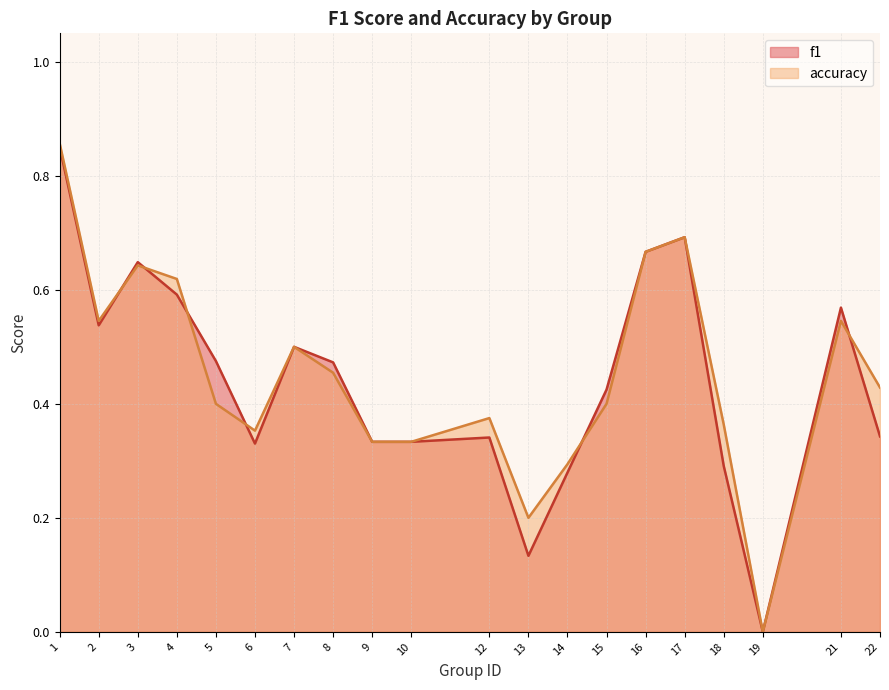

What are all the series names shown in the legend?

f1, accuracy